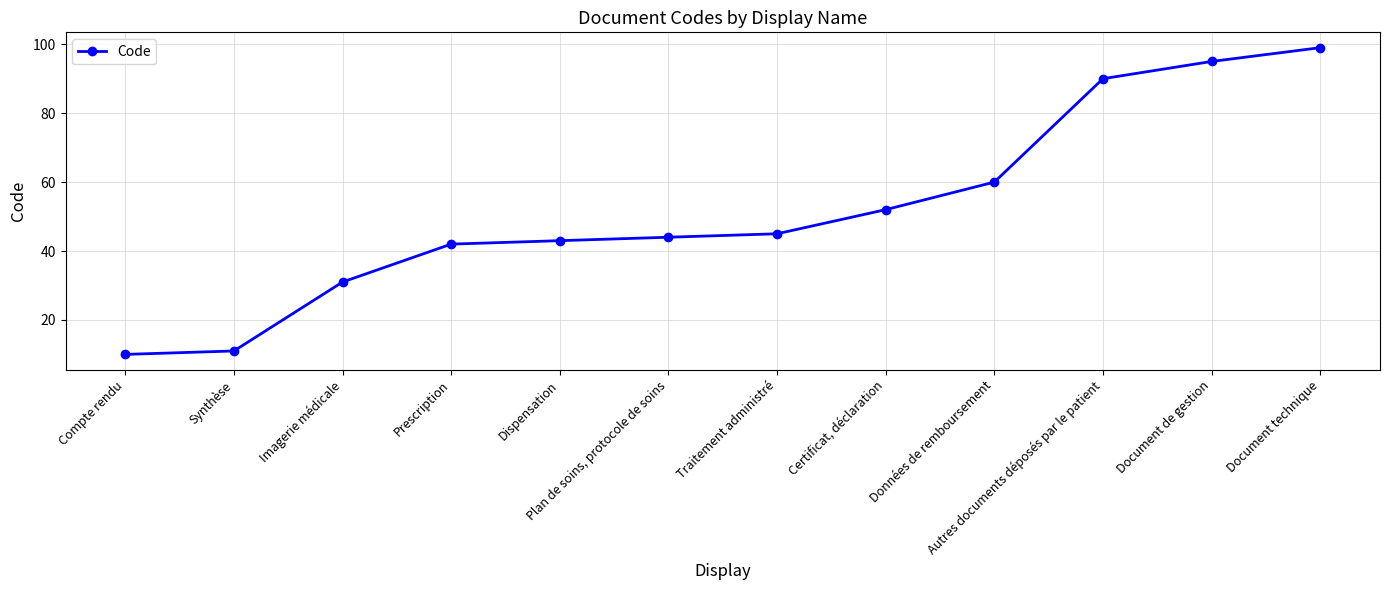

What is the greatest value displayed?

99